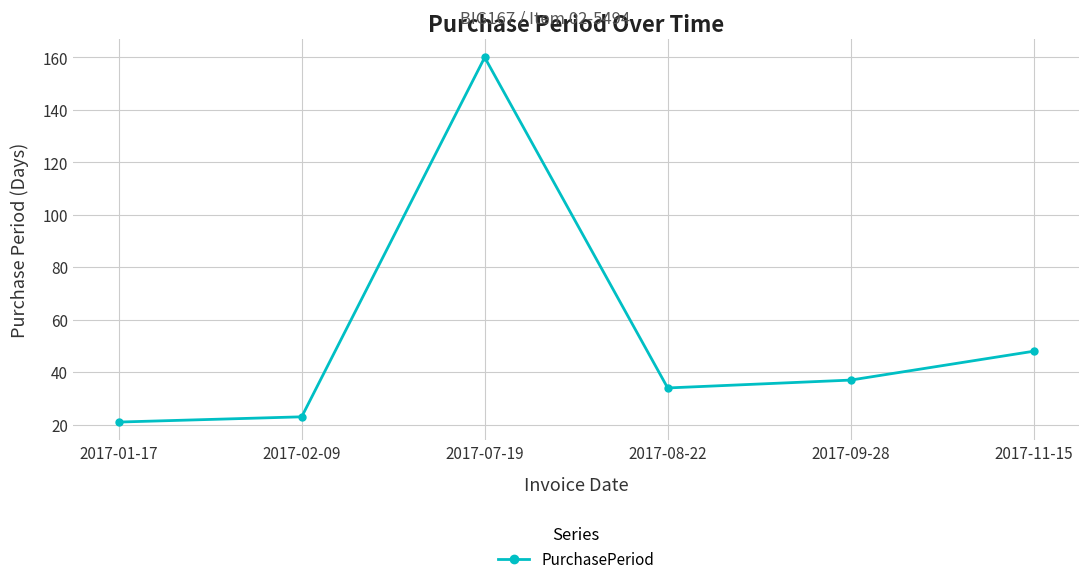

How many lines are shown in the chart?

1